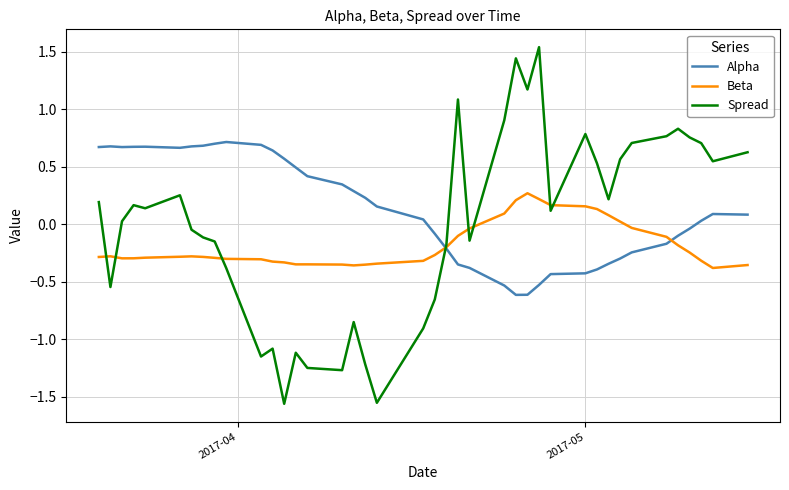

How many lines are shown in the chart?

3